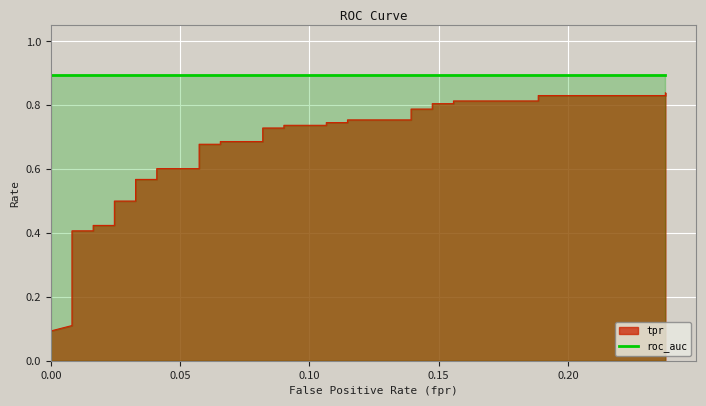

True or false: roc_auc and fpr cross at least once.

False